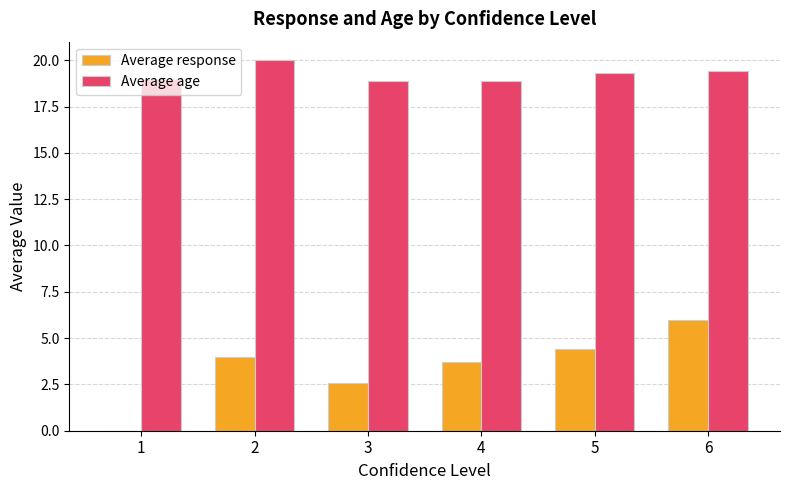

At which category is the sum across all series the highest?

6